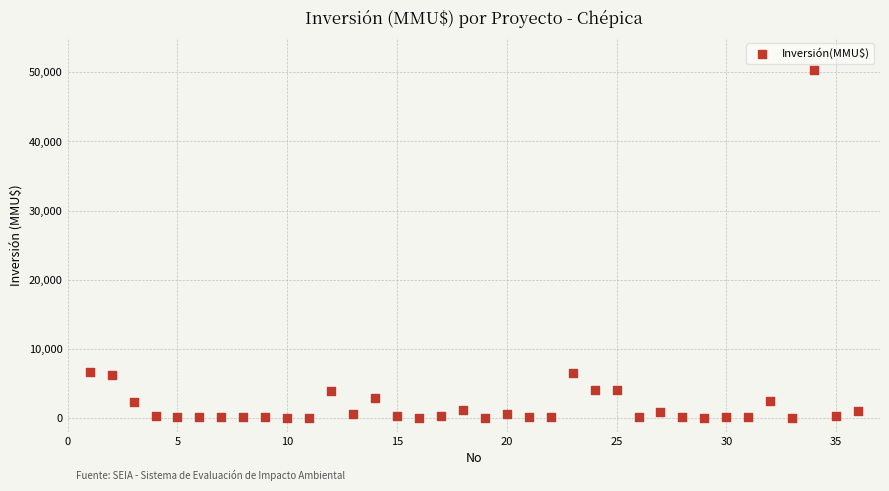

What is the range of X values (max minus min)?

35